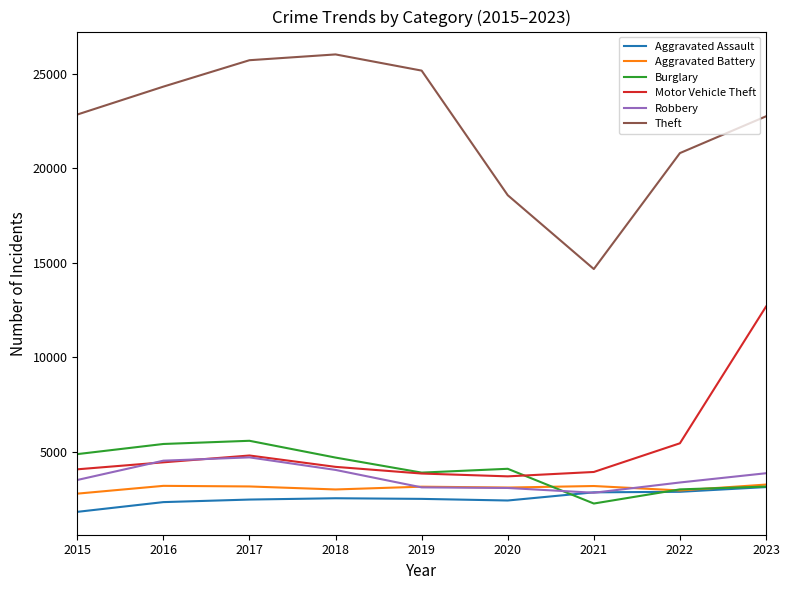

Is this an area chart (filled region under the line)?

No